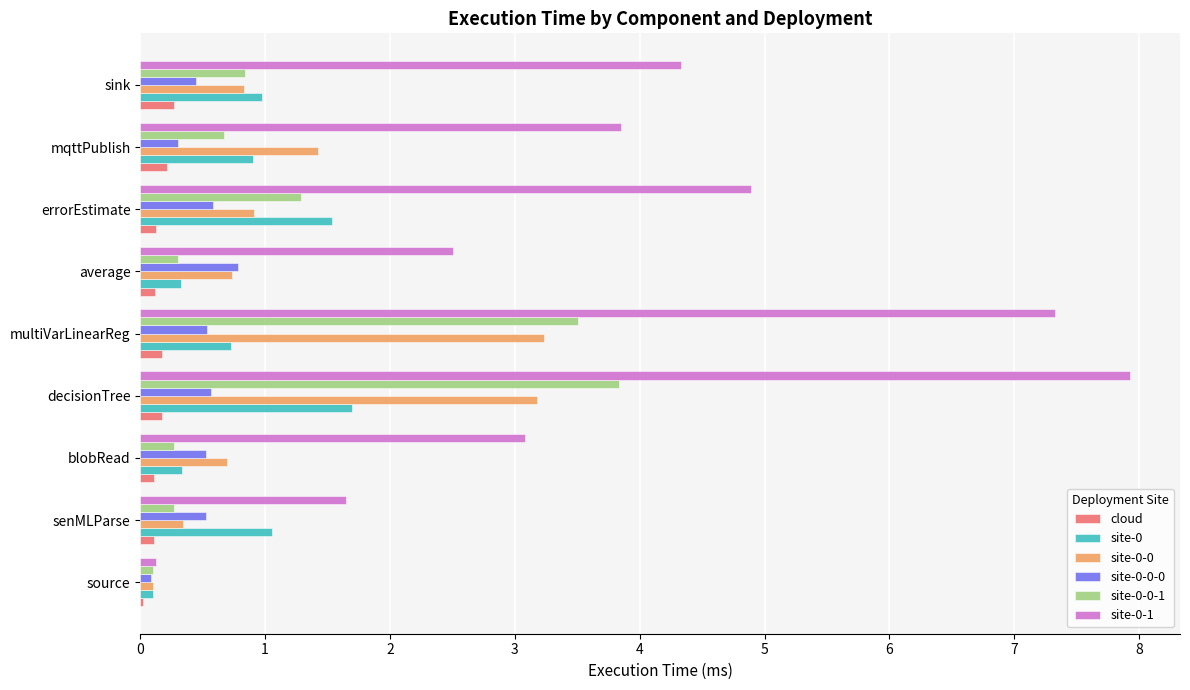

What is the sum of all site-0 values?

7.6